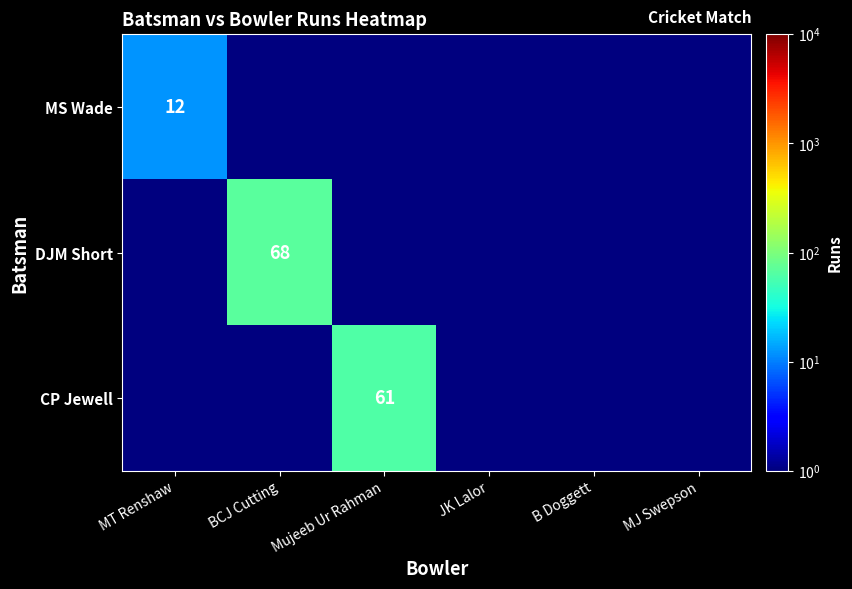

Is it true that CP Jewell equals 107.9 at Mujeeb Ur Rahman?

False